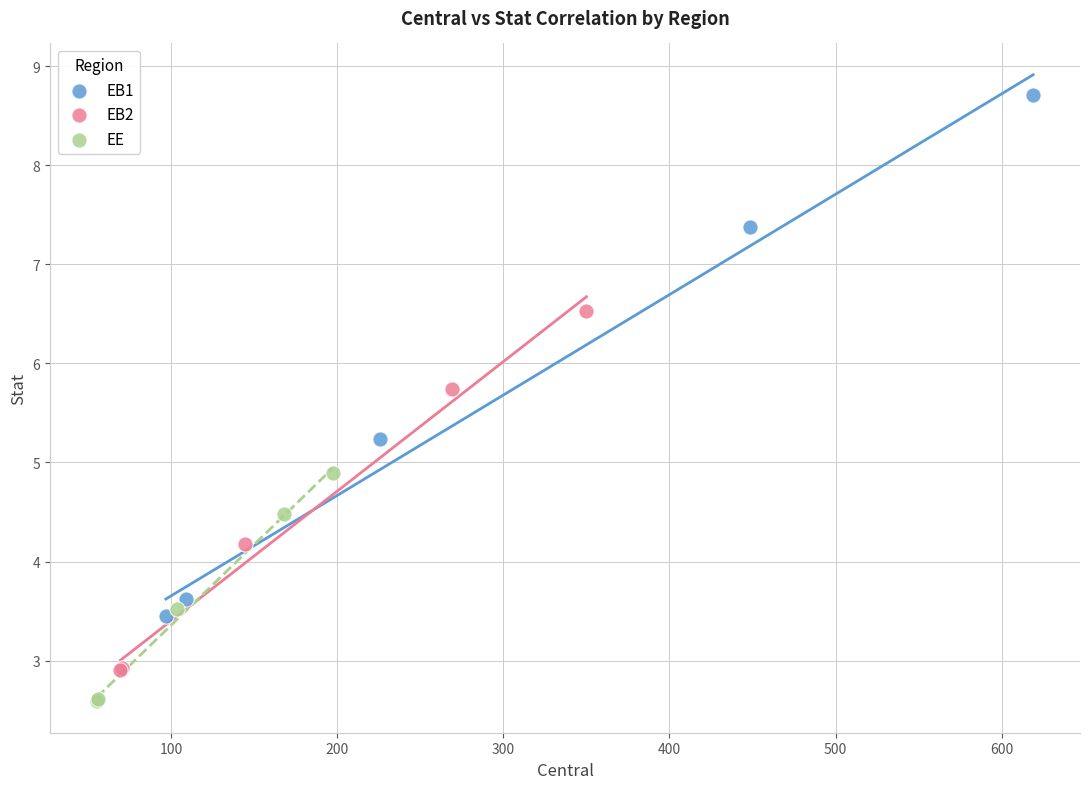

Which series has the largest Y range (max minus min)?

EB1